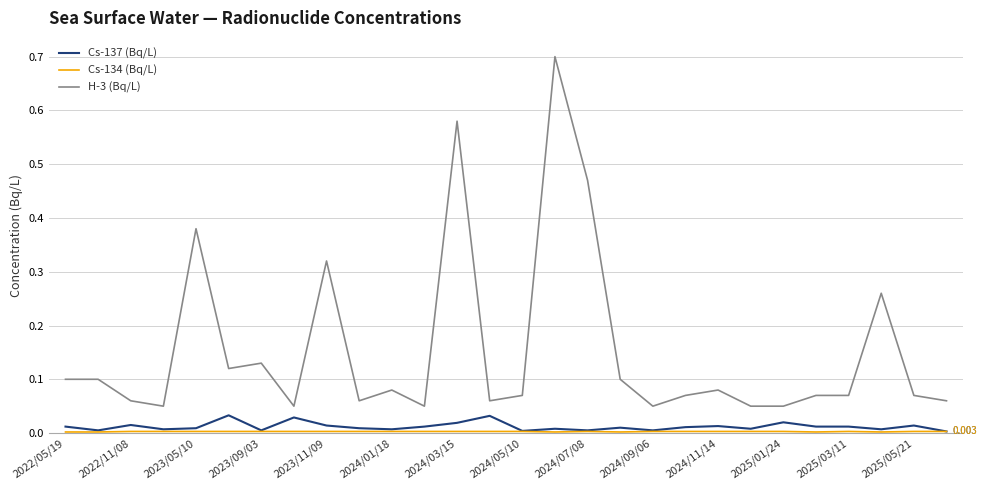

Count the number of categories in the chart.

28